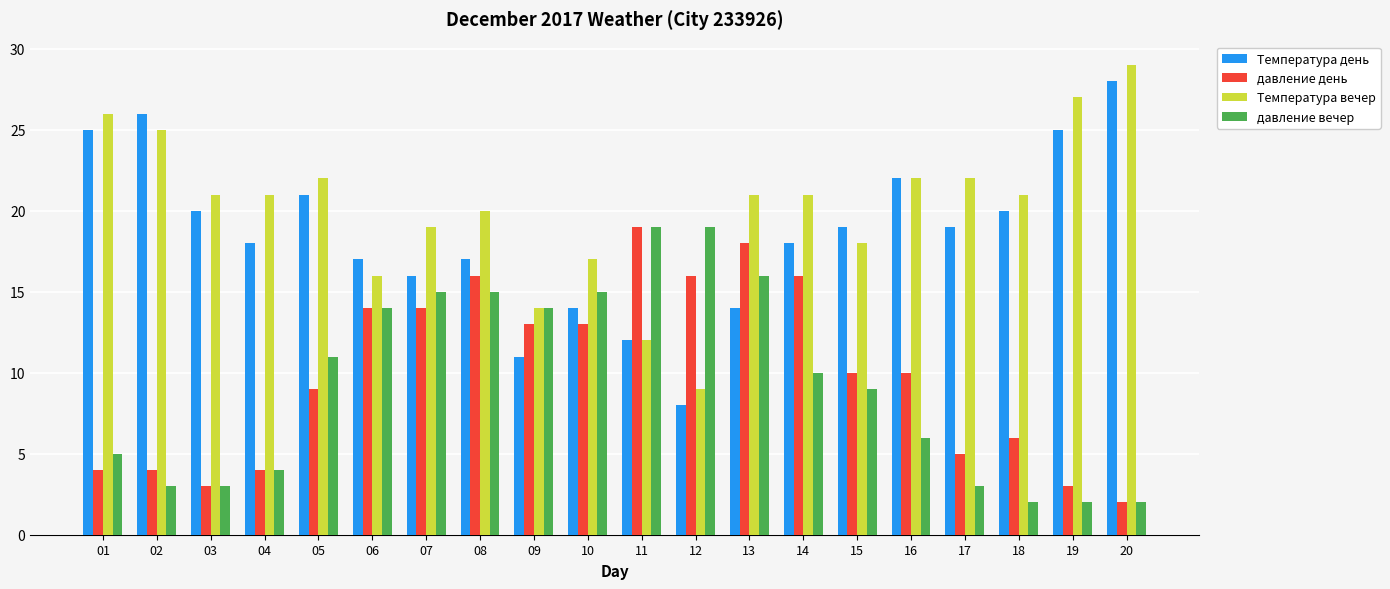

Which category has the lowest value in the Температура вечер series?

12